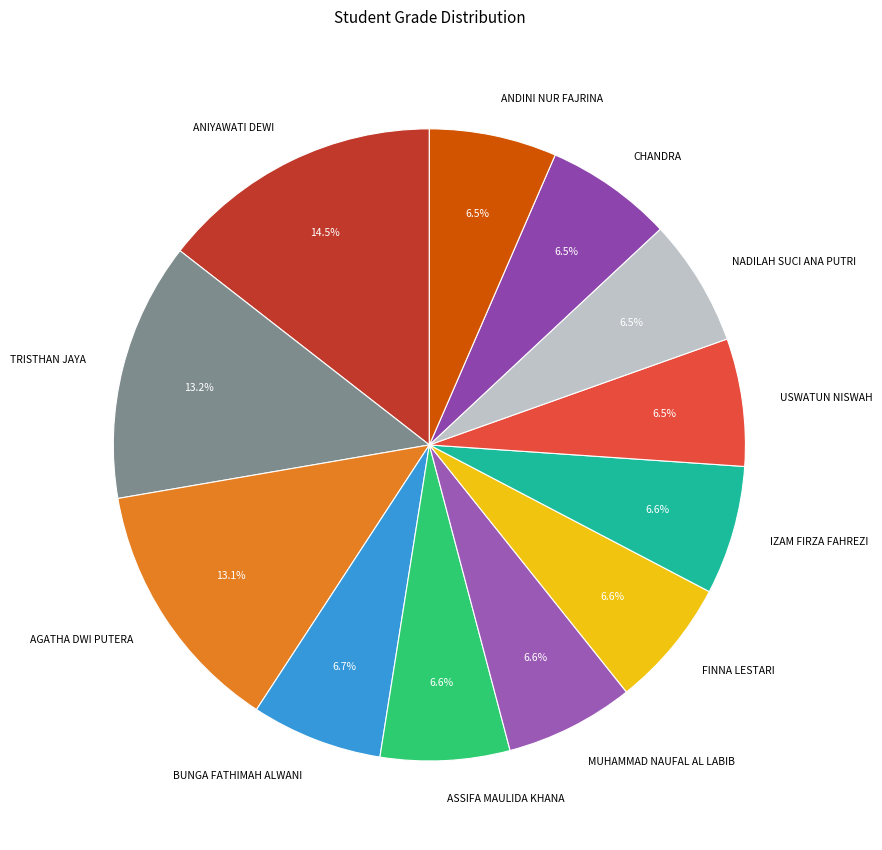

To the nearest percent, what portion does AGATHA DWI PUTERA represent?

13%